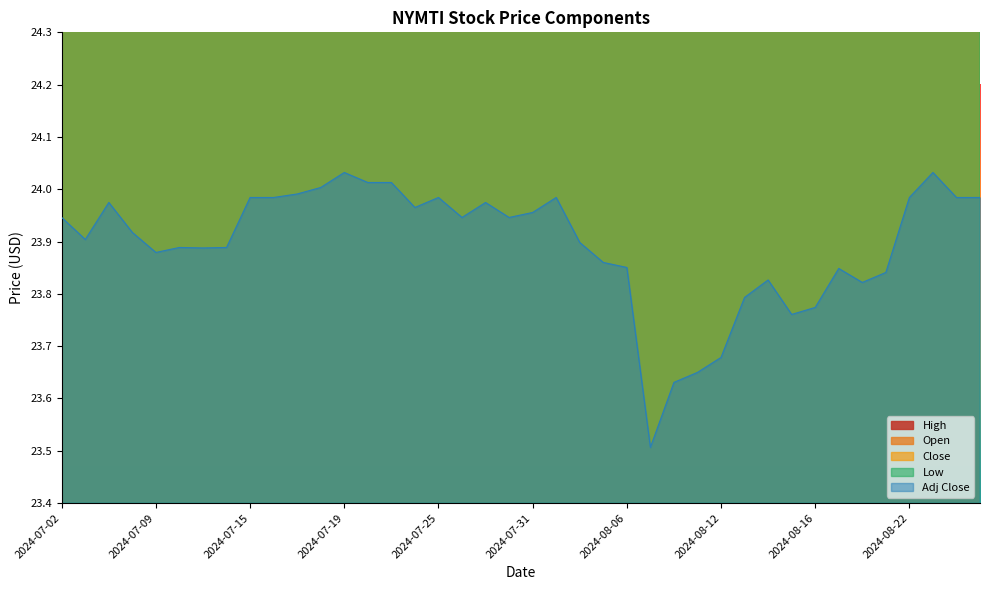

Is it true that Low equals 37.9 at 2024-08-13?

False